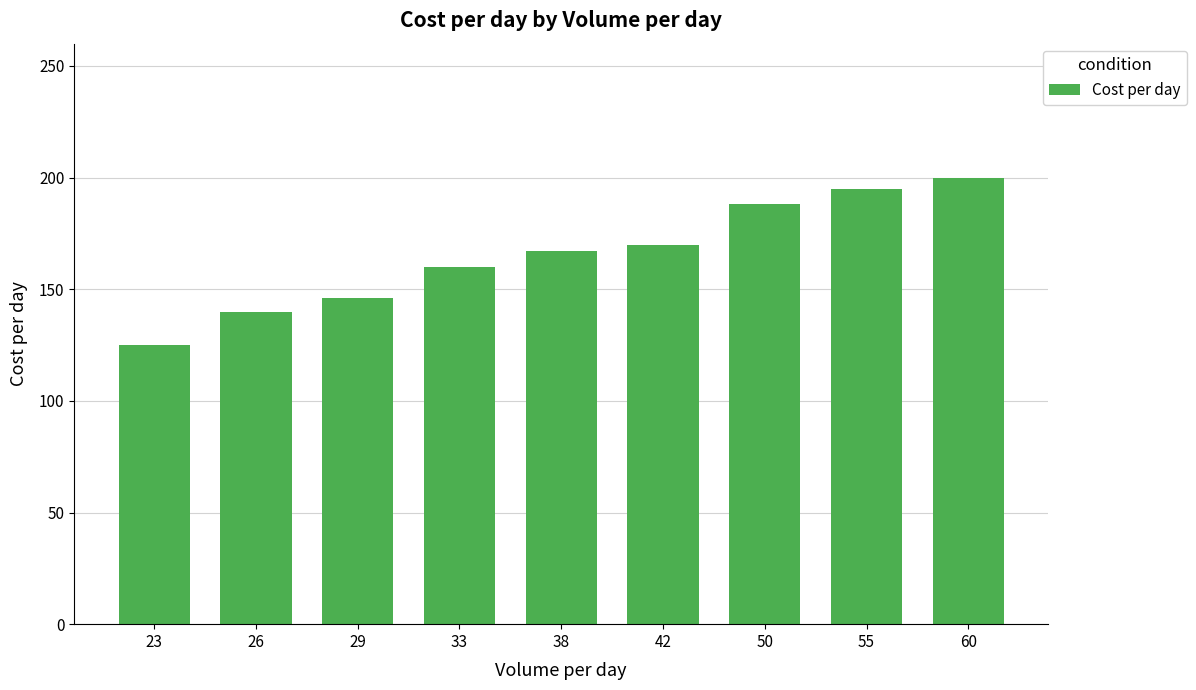

What is the sum of all values?

1491